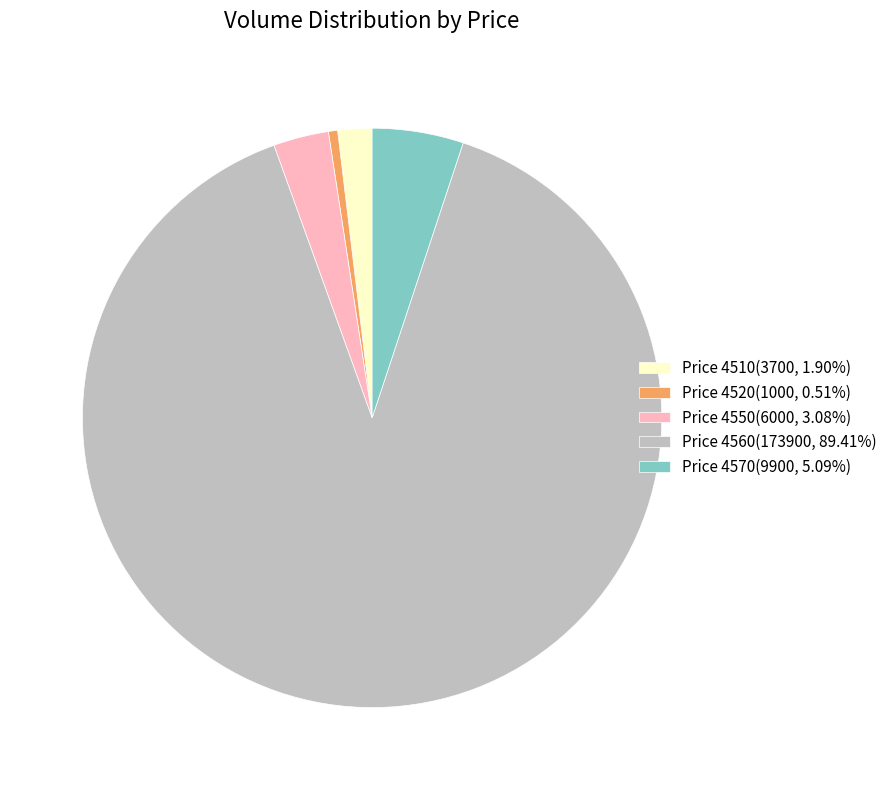

Is the sum of Price 4570(9900, 5.09%) and Price 4550(6000, 3.08%) greater than half?

No